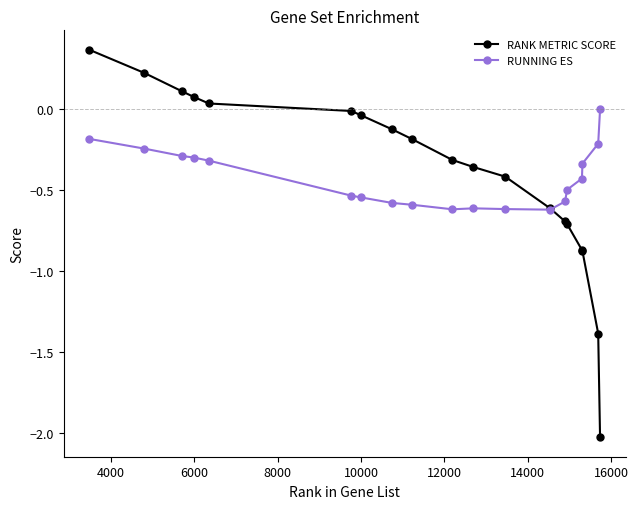

What is the lowest value of the RANK METRIC SCORE series?

-2.0